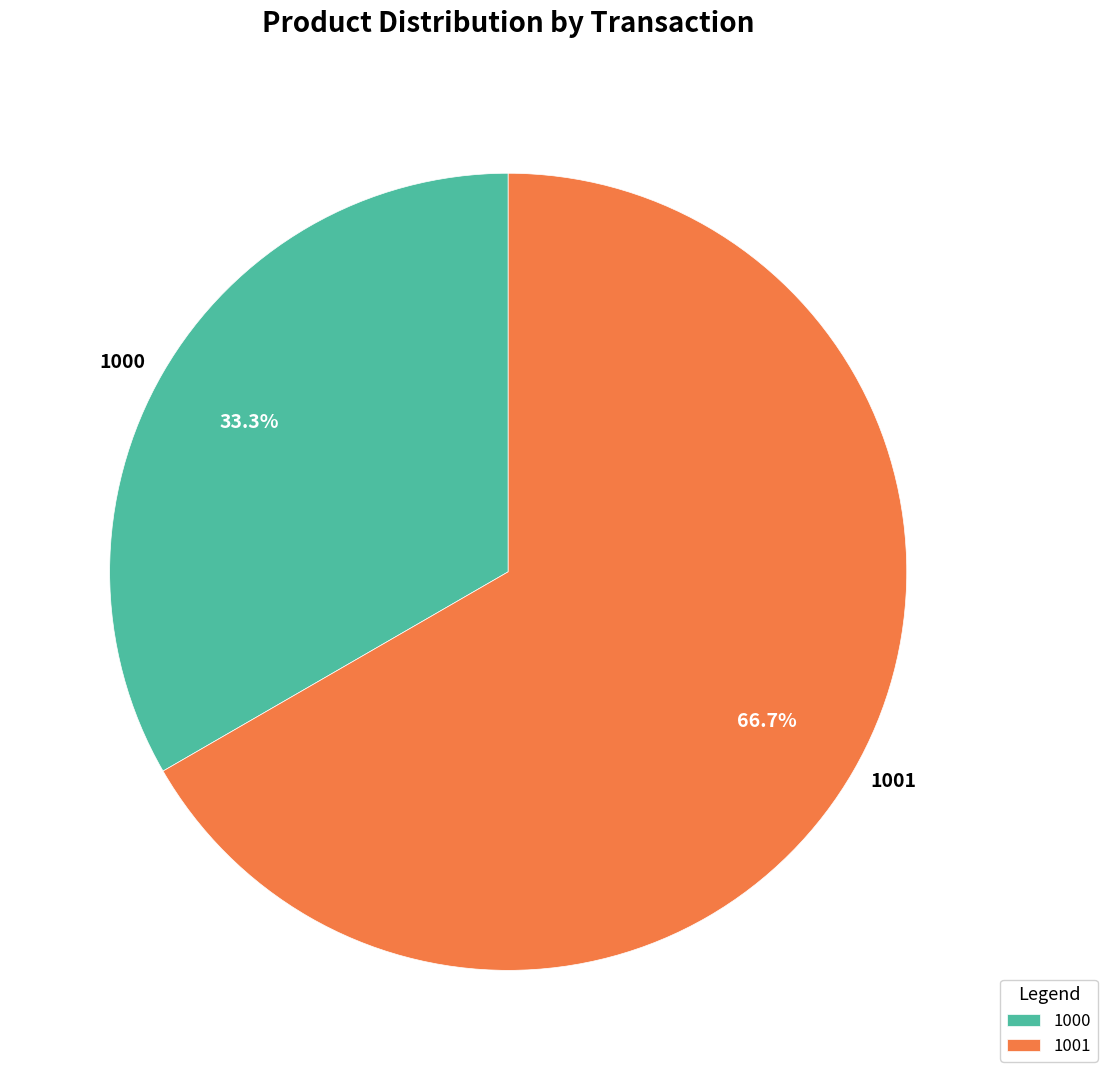

What is the largest slice in the pie chart?

1001